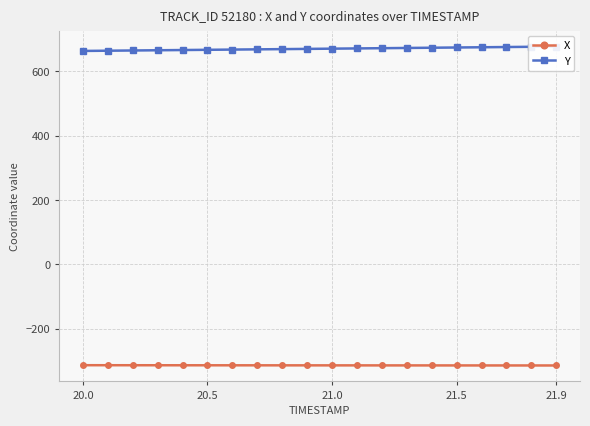

True or false: Y and X intersect in this chart.

False